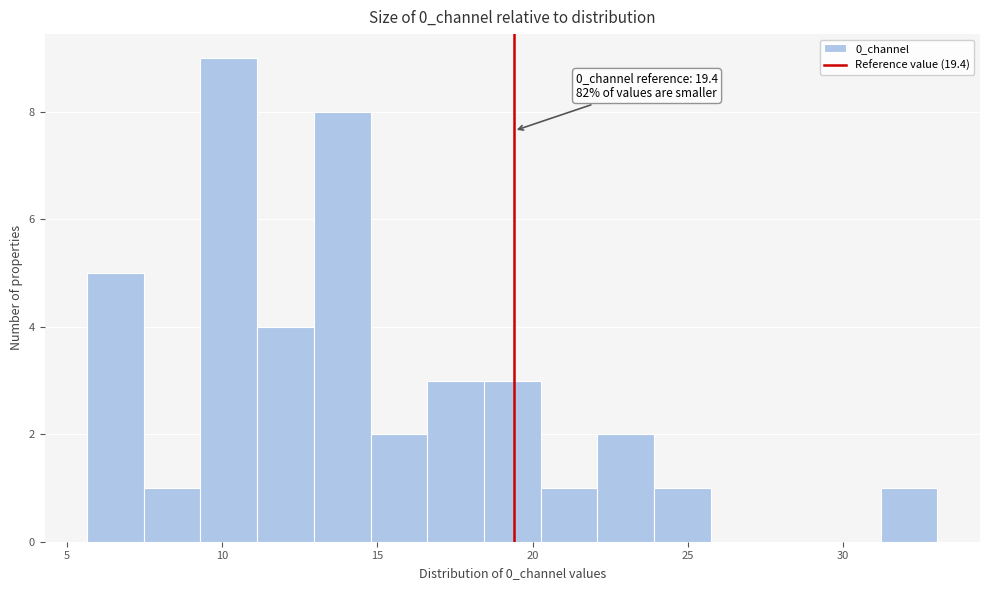

Read against the x-axis, roughly where is the centre of the tallest bar?

10.0